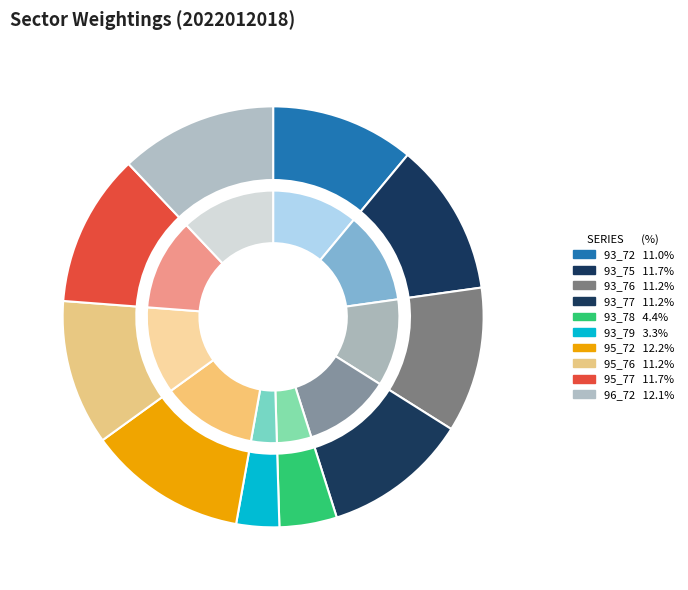

To the nearest percent, what portion does 93_72 represent?

11%